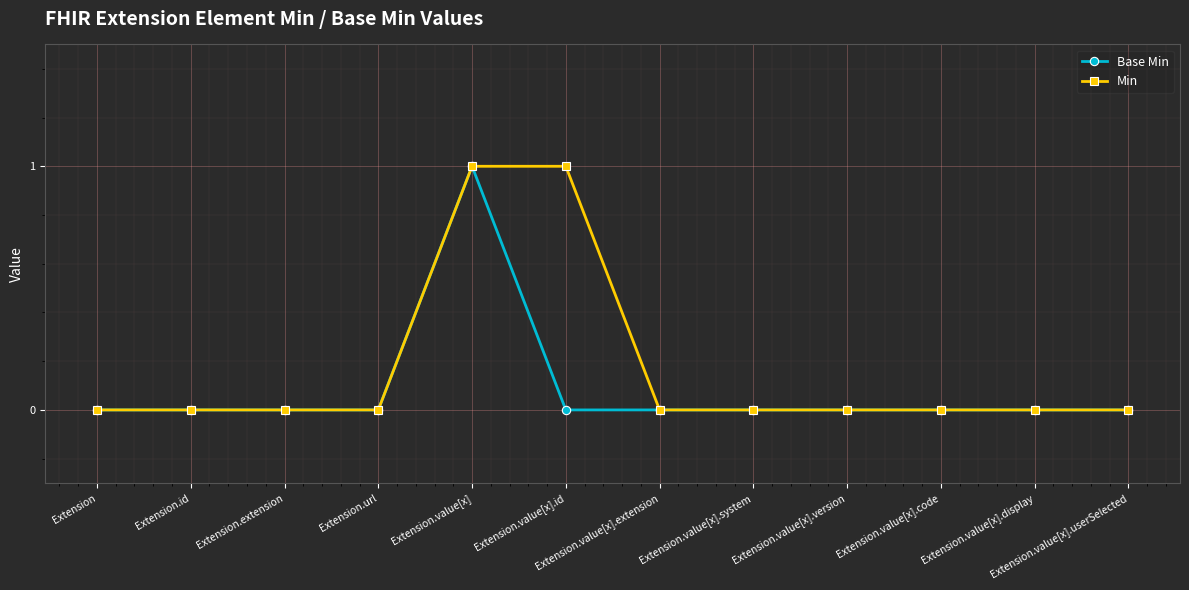

What is the label of the 8th point from the right?

Extension.value[x]